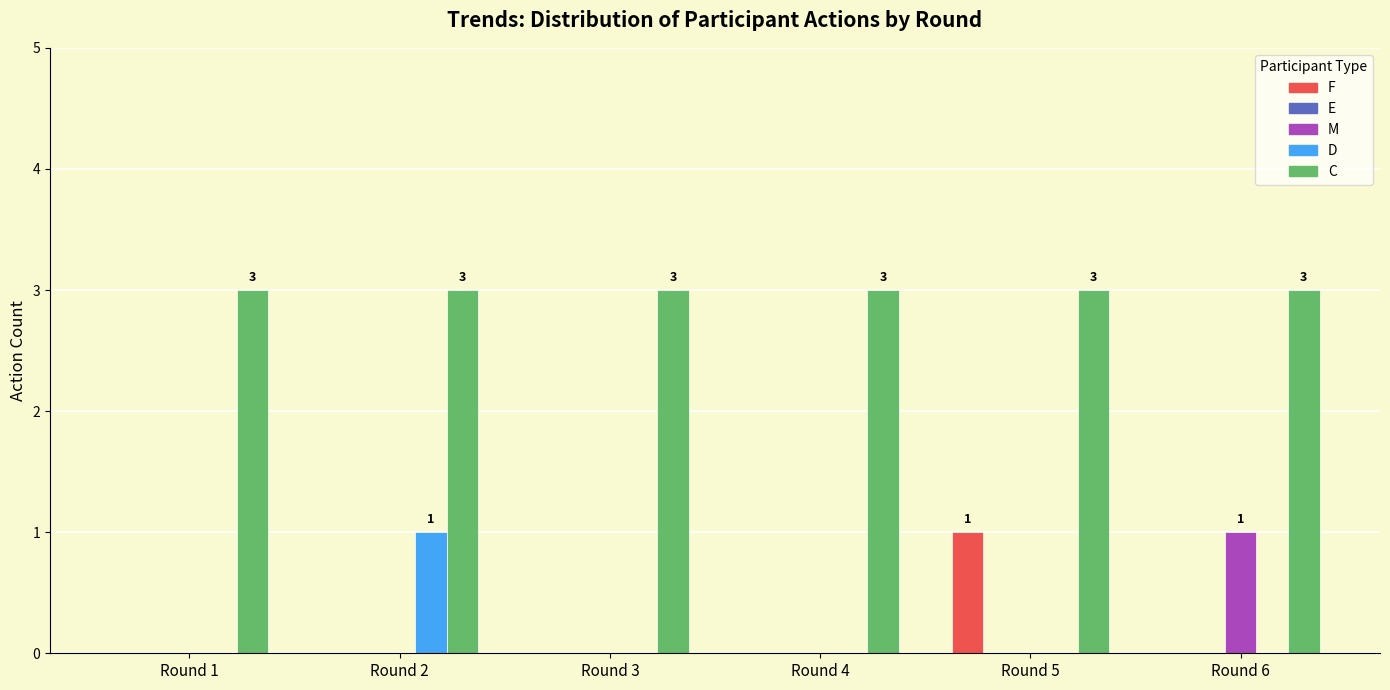

At which label does M reach its peak?

Round 6